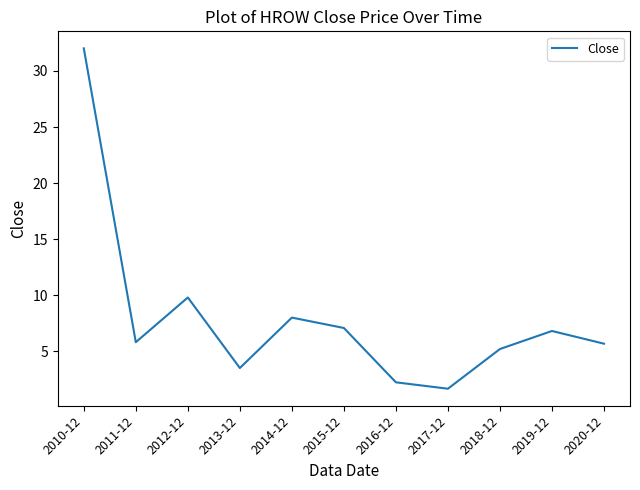

Reading left to right, list all the values displayed in this chart.

32.0	5.8	9.8	3.5	8.0	7.1	2.3	1.7	5.2	6.8	5.7